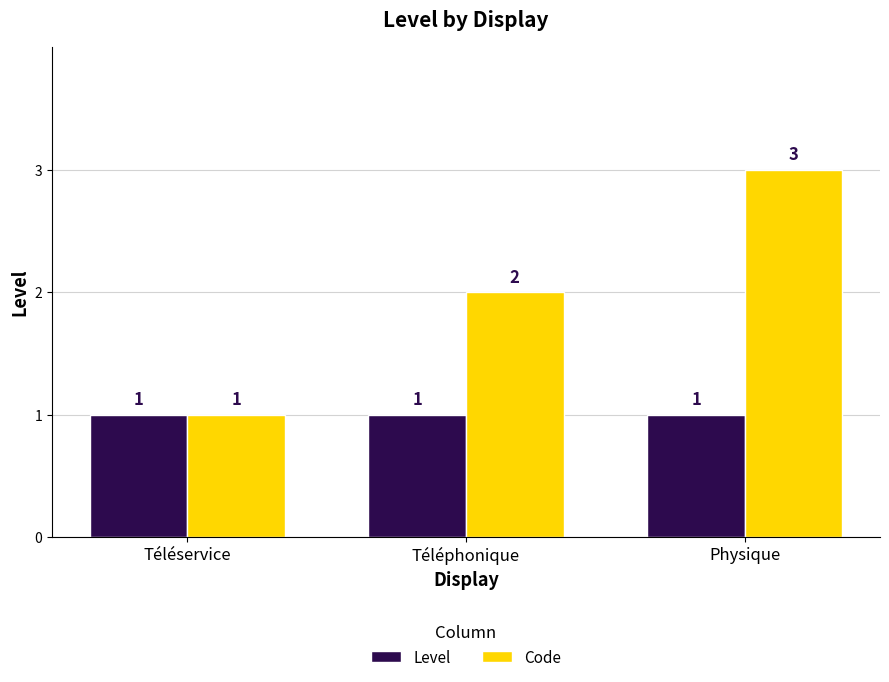

What is the total value across all series at Téléservice?

2